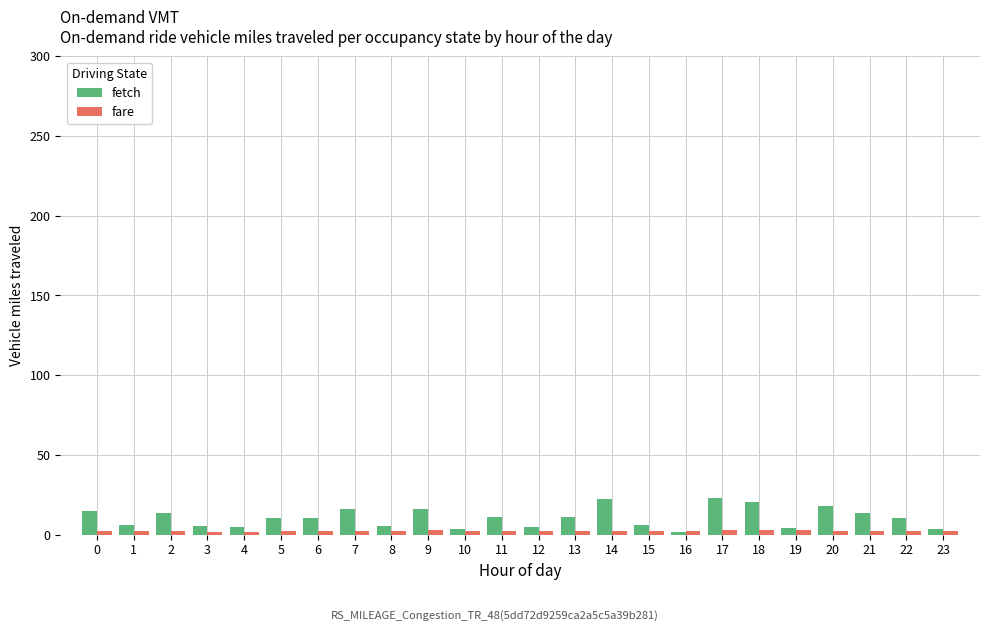

What is the average value of the fetch series?

10.7